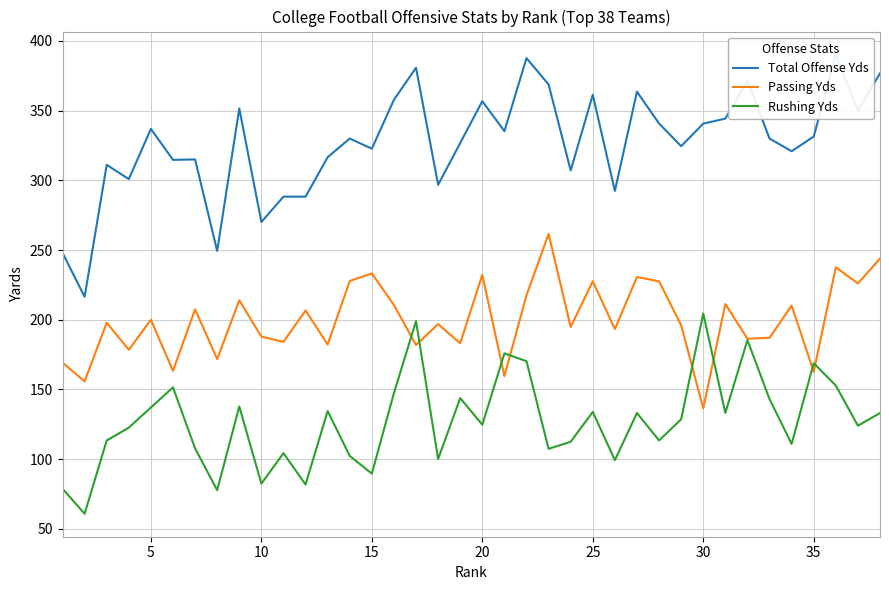

True or false: Rushing Yds and Total Offense Yds intersect in this chart.

False